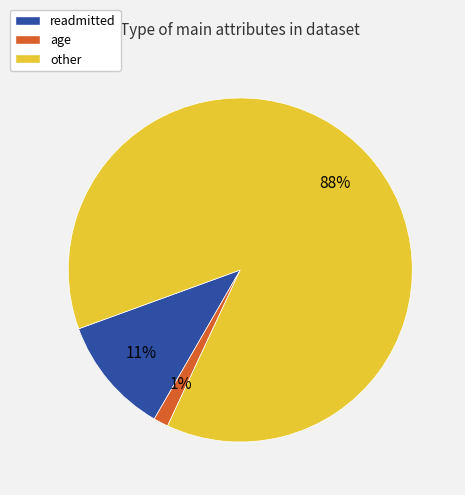

Is there any slice that represents more than half of the pie?

Yes